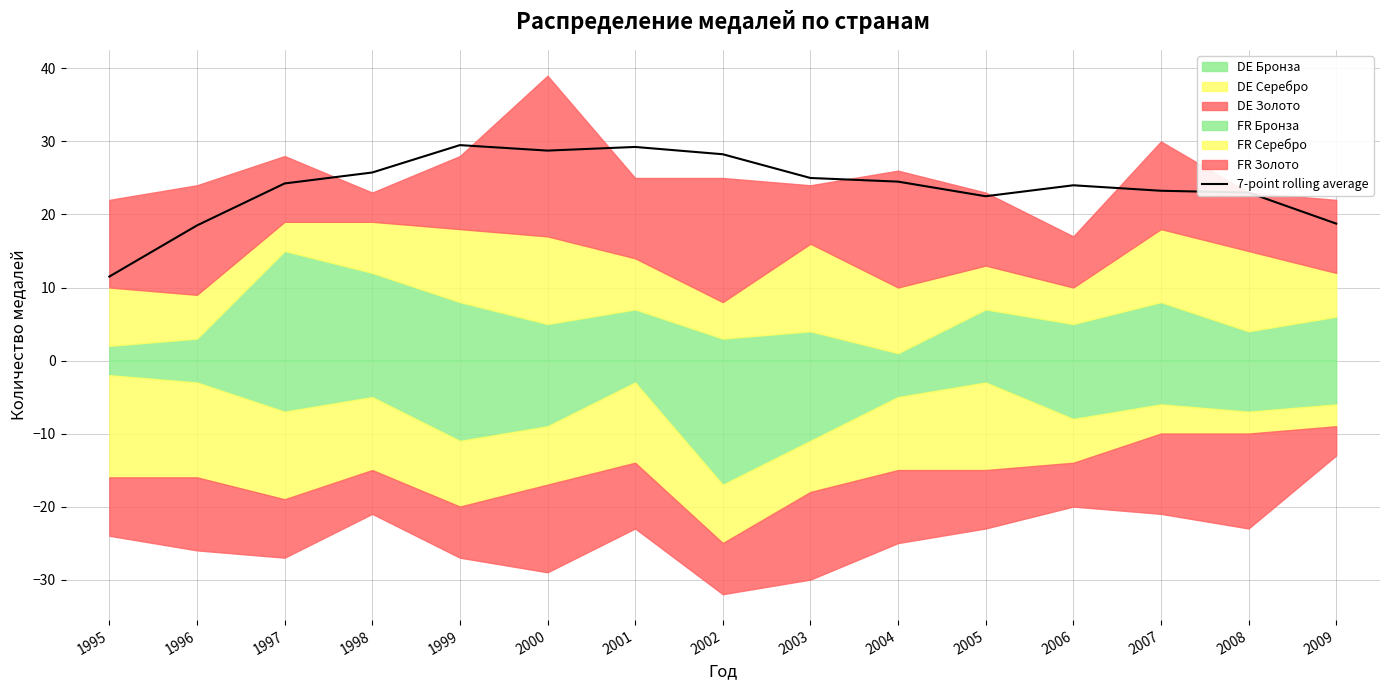

True or false: the data shows 44.2 at 1999.

False